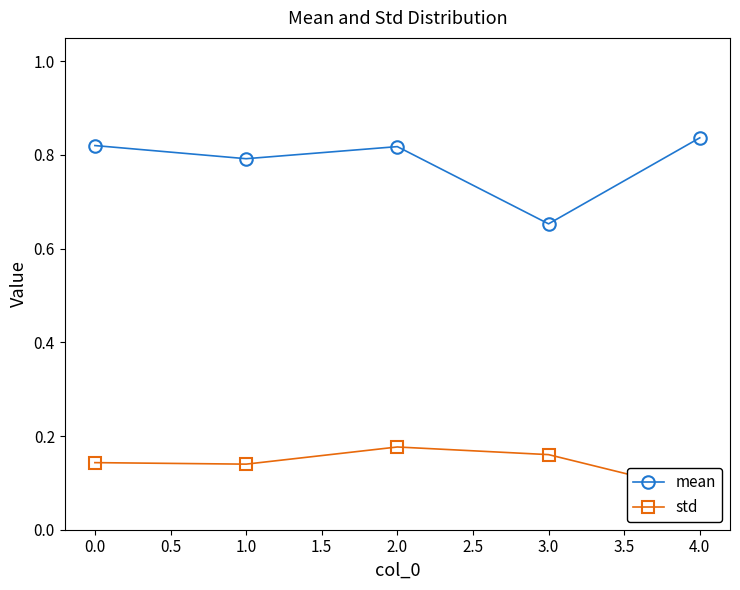

What is the sum of all std values?

0.7